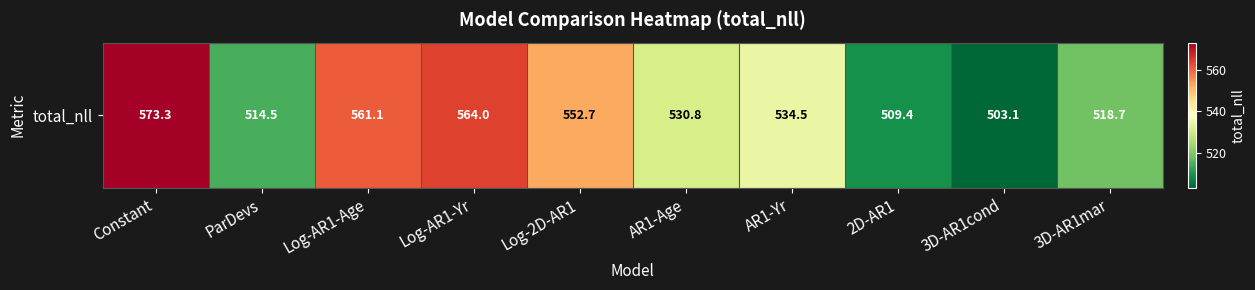

How many categories are shown in the chart?

10